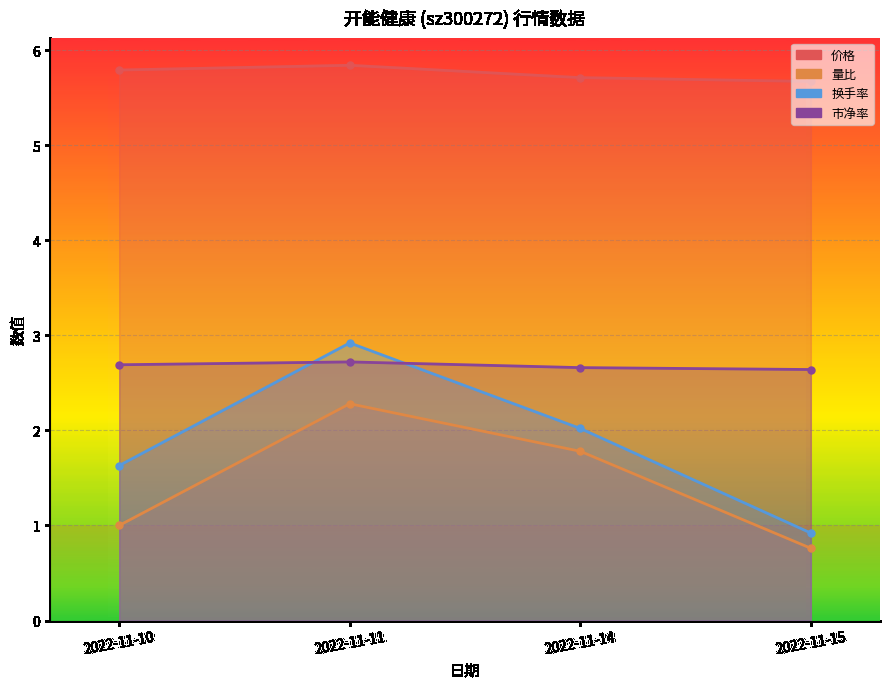

What is the spread (max minus min) of values at 2022-11-10?

4.8